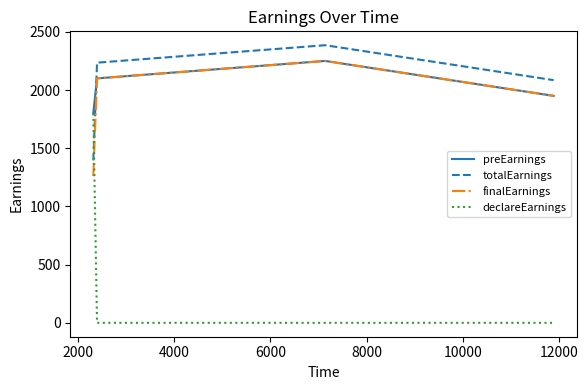

True or false: totalEarnings and declareEarnings cross at least once.

True